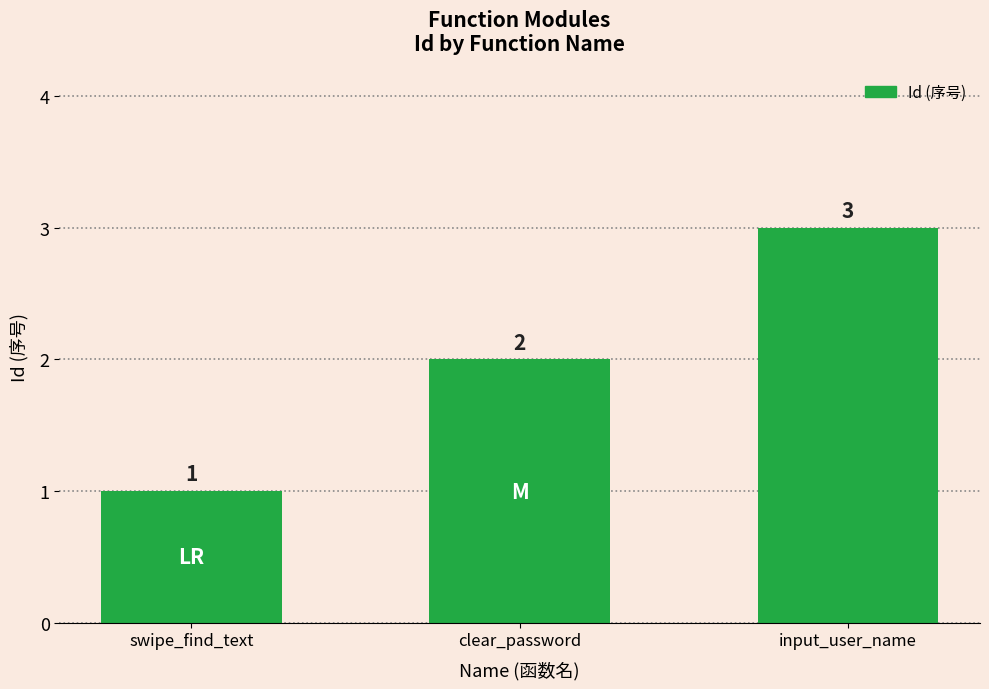

At which label is the value closest to 2?

clear_password